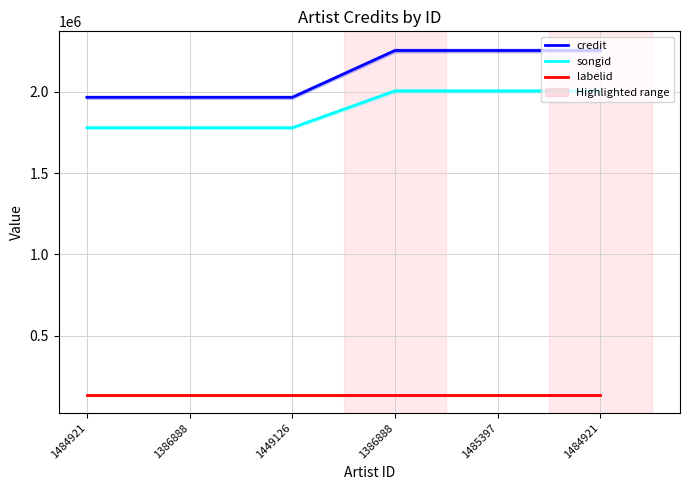

Reading right to left, extract all data points from this chart.

credit: 1484921=2253679	1485397=2253679	1386888=2253679	1449126=1965870	1386888=1965870	1484921=1965870
songid: 1484921=2005559	1485397=2005559	1386888=2005559	1449126=1778804	1386888=1778804	1484921=1778804
labelid: 1484921=133462	1485397=133462	1386888=133462	1449126=133462	1386888=133462	1484921=133462